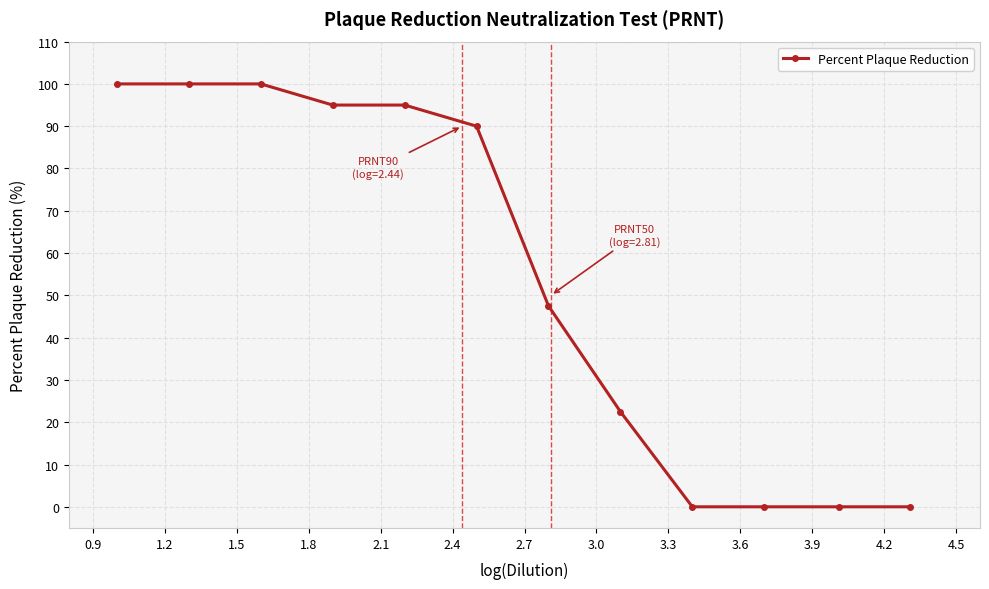

How many data points does each series have?

12